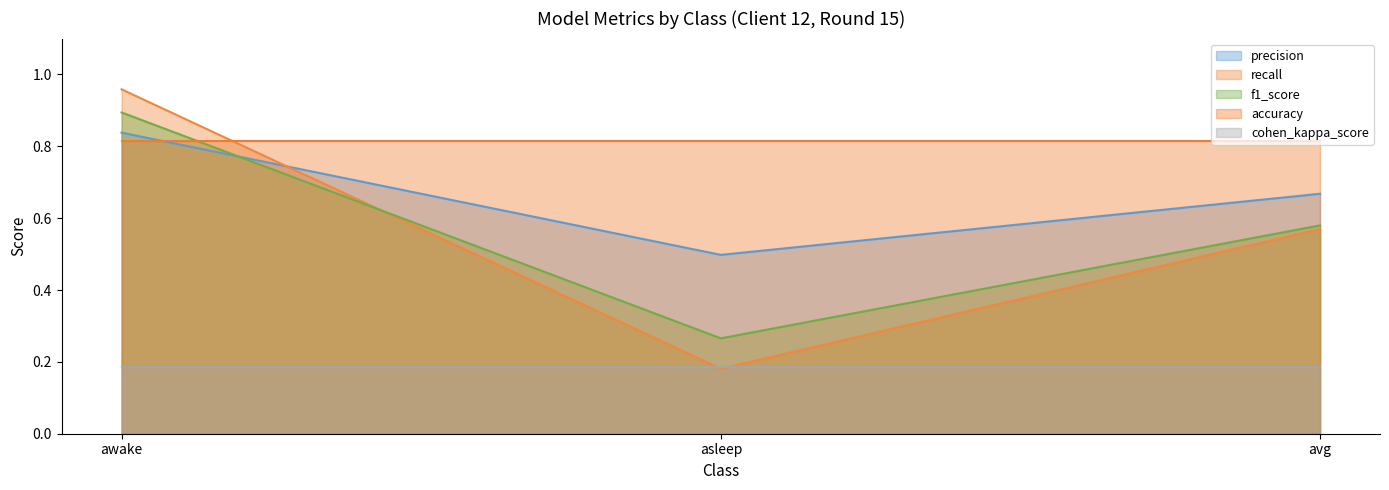

Which has a higher value, avg or awake?

awake